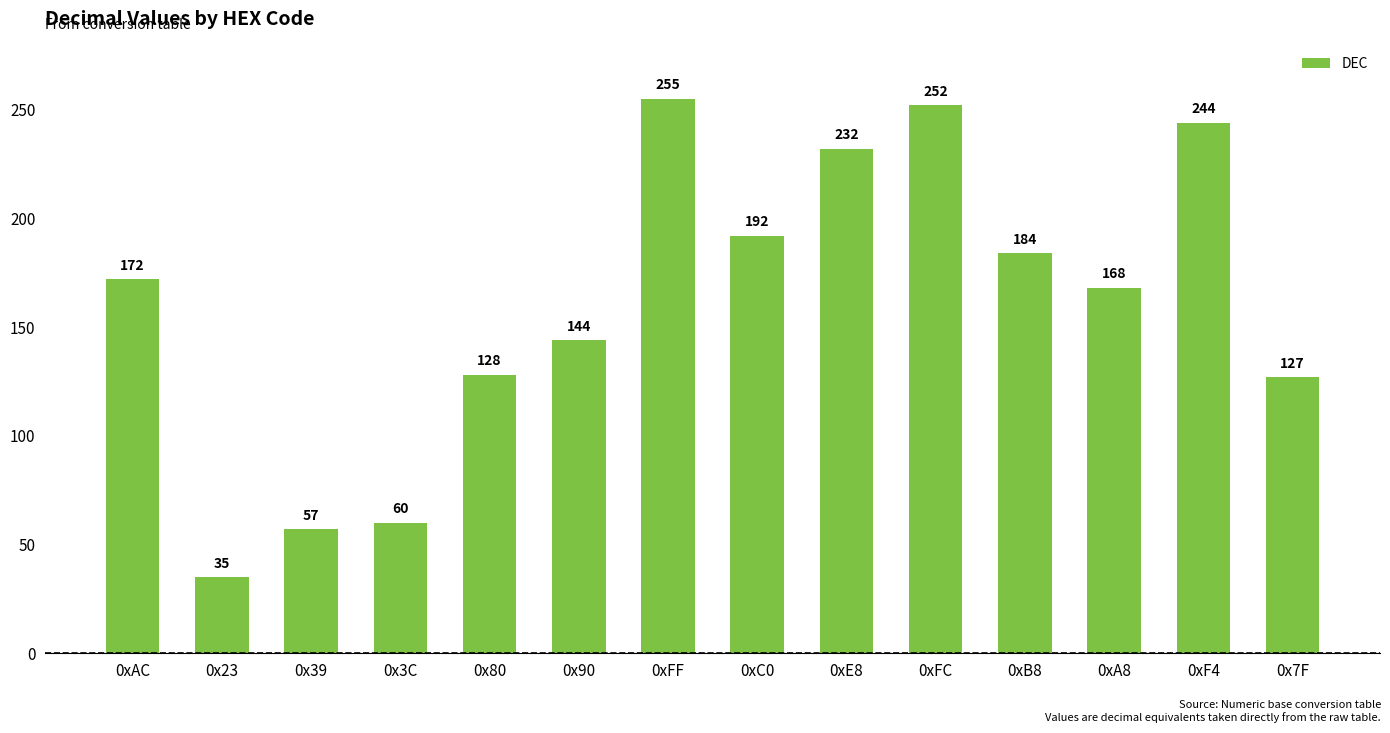

What position from the left is 0x7F?

14